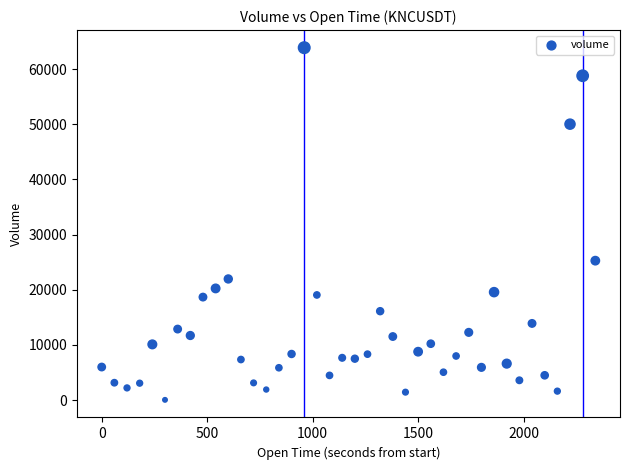

What is the range of Y values (max minus min)?

63838